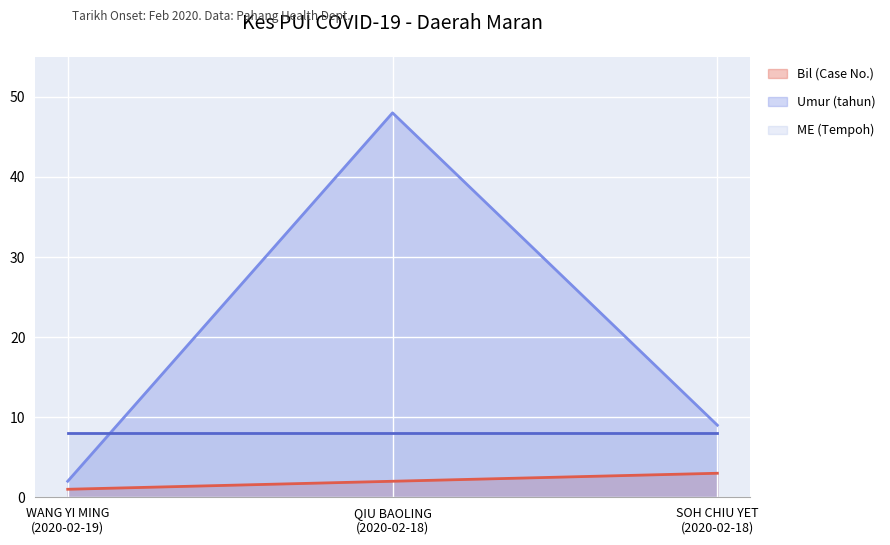

Which series has the widest spread of values?

Umur (tahun)